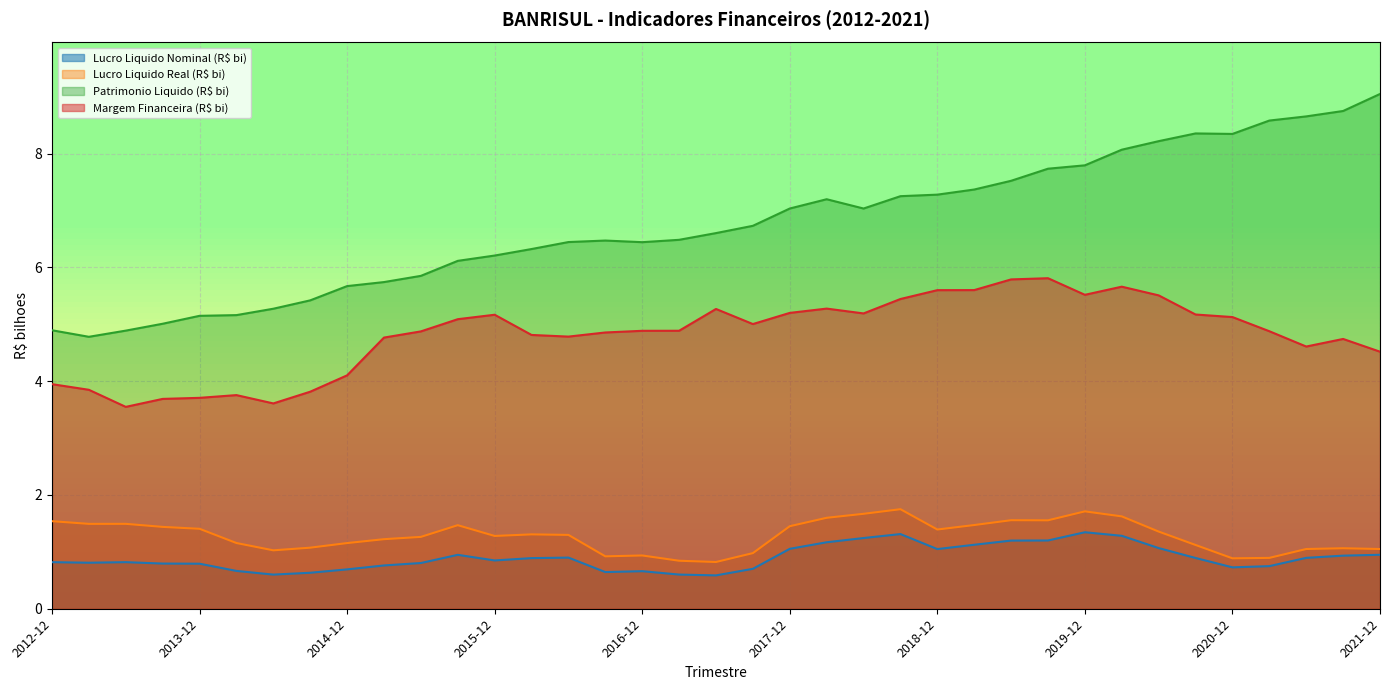

At which label is Margem Financeira (R$ bi) closest to 4?

2012-12